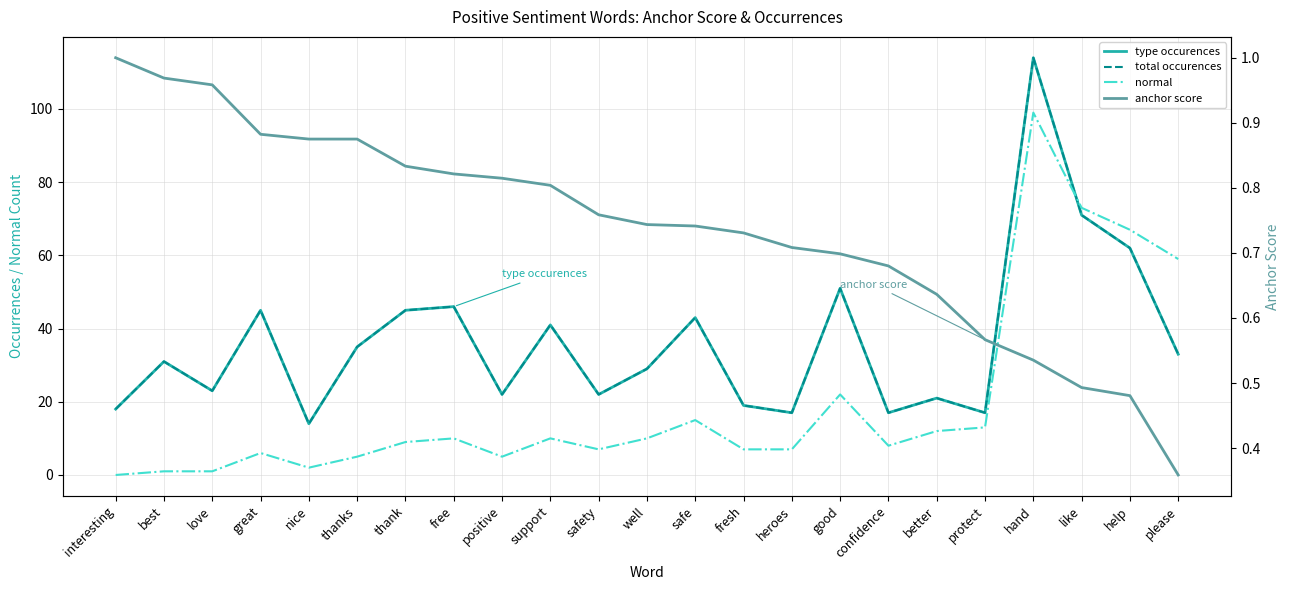

What is the value of the total occurences point at the 7th from the left?

45.0